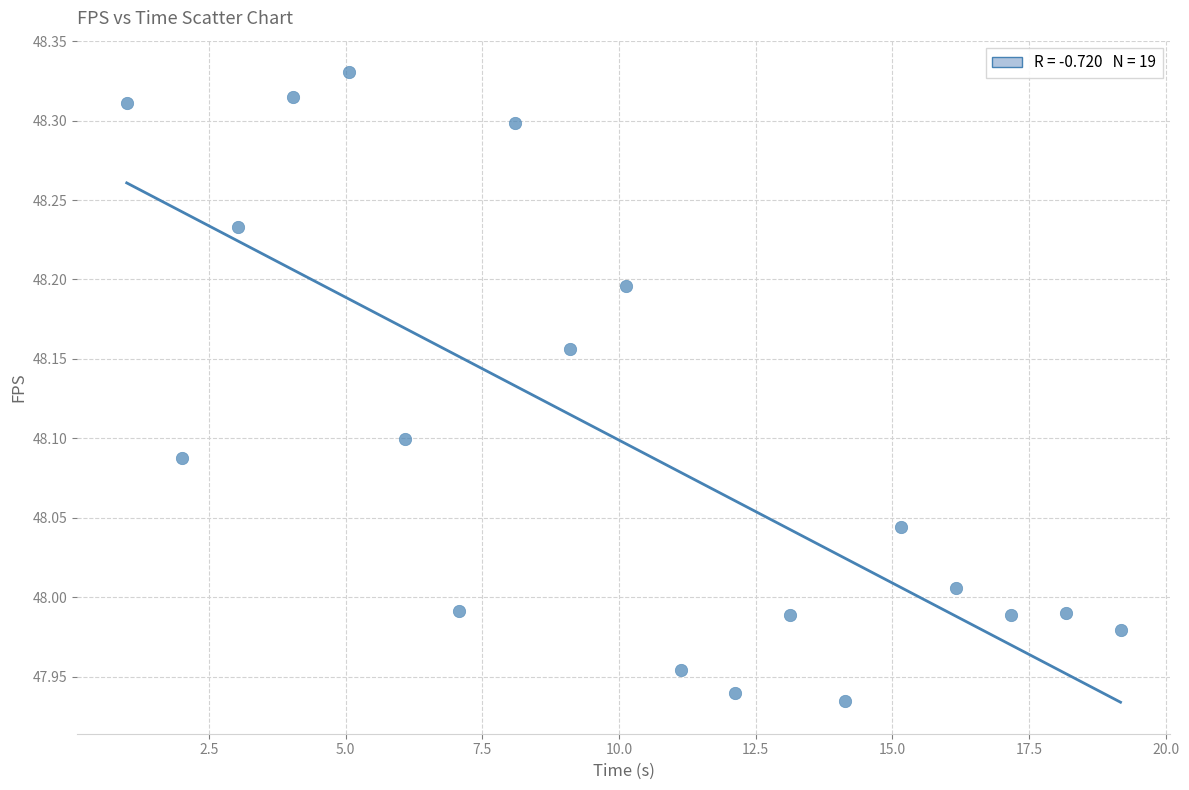

What is the range of X values (max minus min)?

18.2